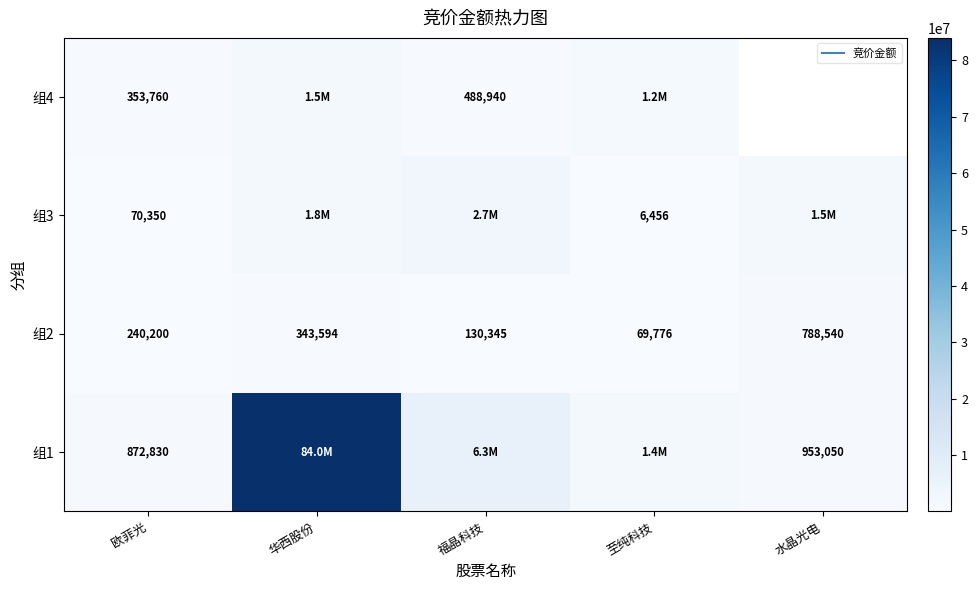

True or false: 组1 has a value of 1416939.1 at 欧菲光.

False